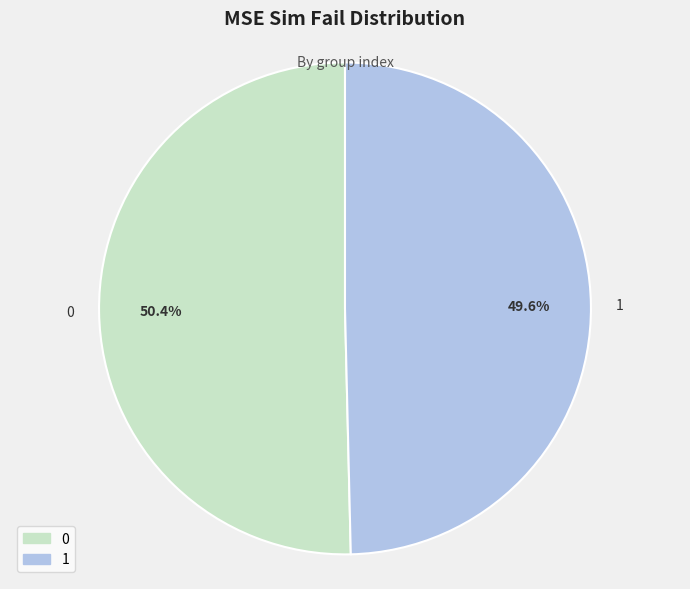

How much of the chart is everything except 0?

49.6%